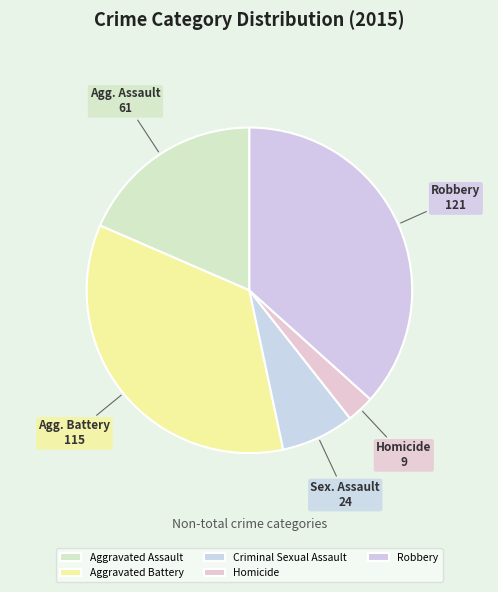

Does any single category account for the majority?

No